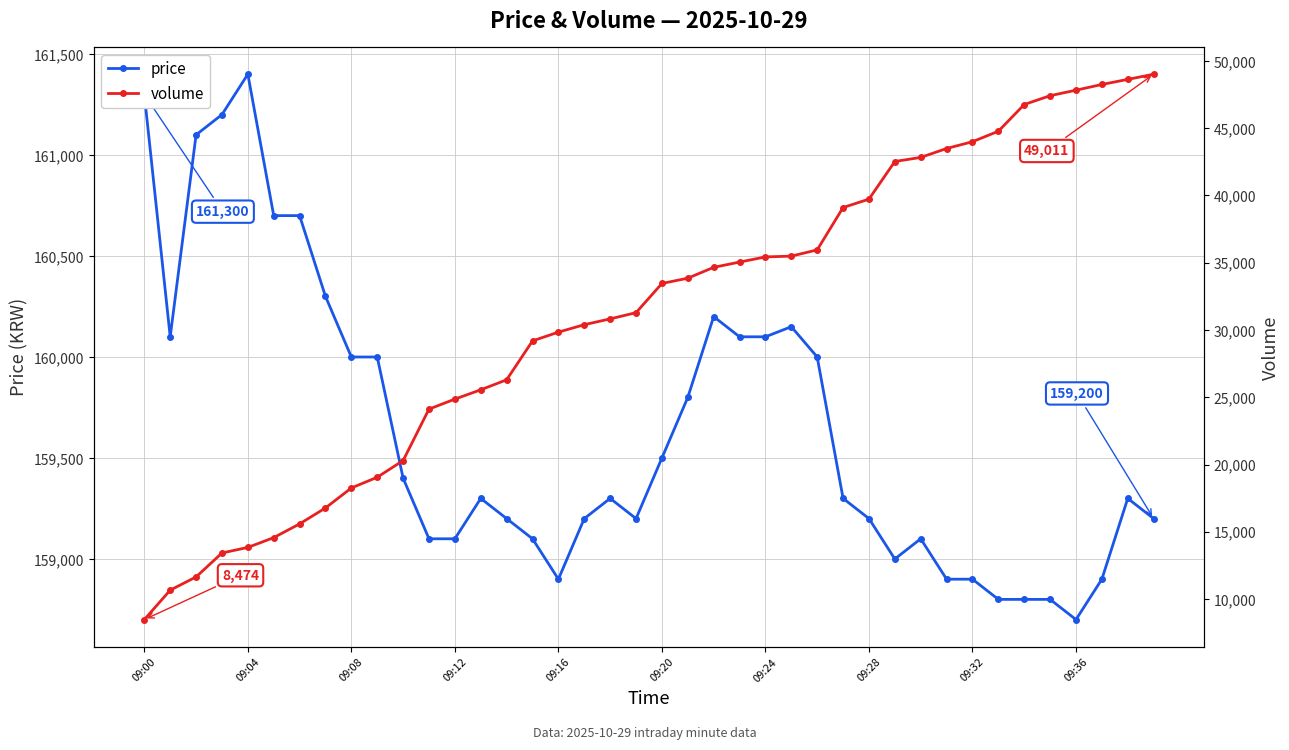

Where is the first local maximum for price?

09:04